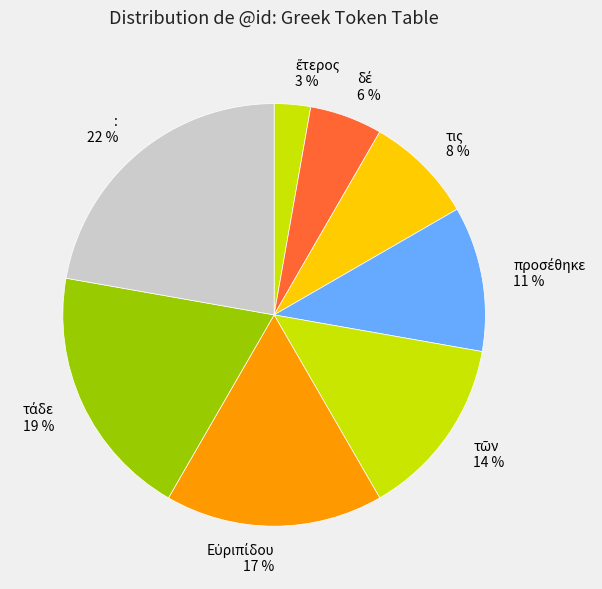

Is there a majority slice in this chart?

No